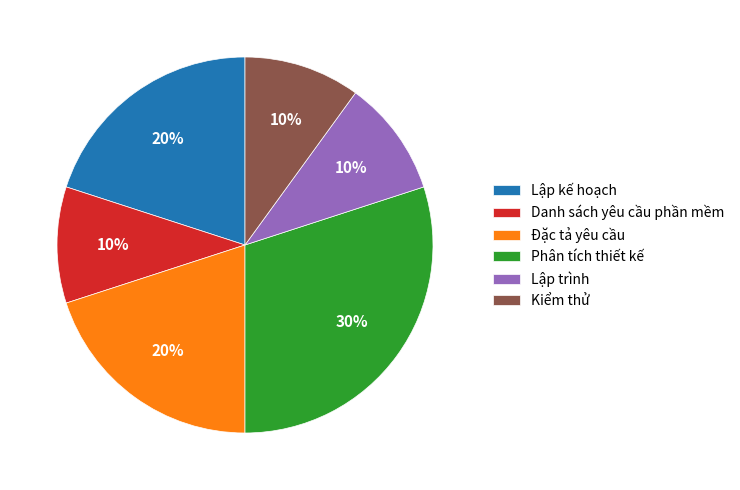

To the nearest percent, what percentage of the pie is Lập kế hoạch?

20%